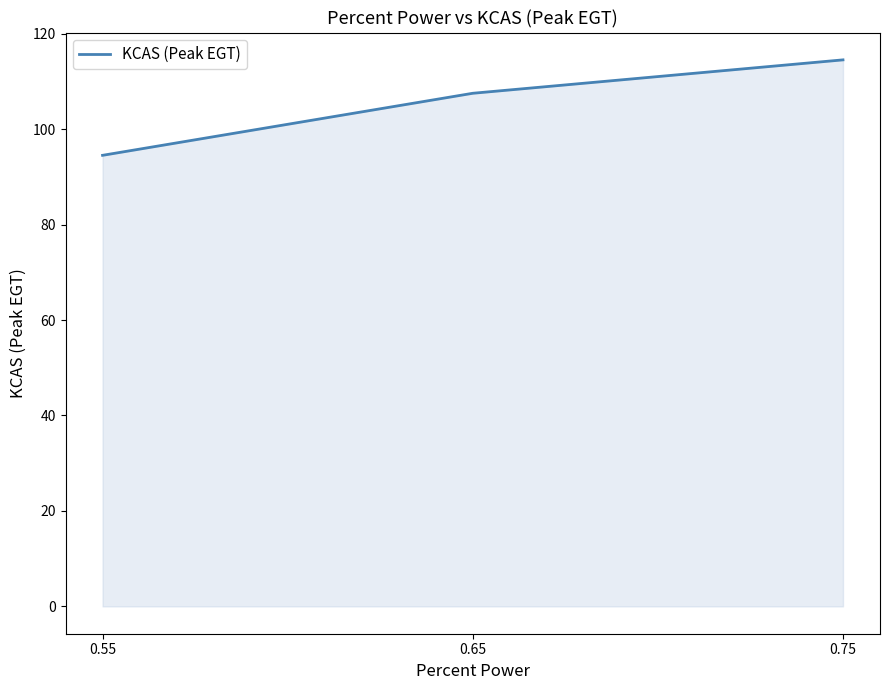

List the labels in order of value, largest first.

0.75, 0.65, 0.55